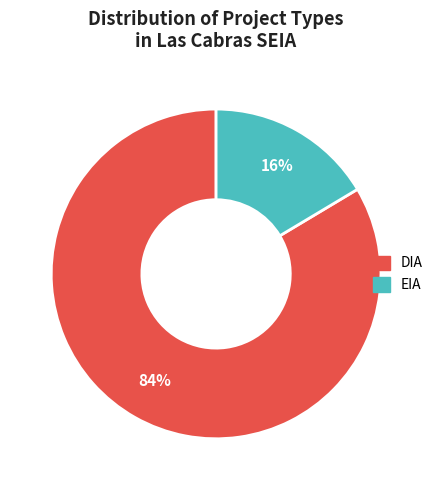

Is the sum of EIA and DIA greater than half?

Yes